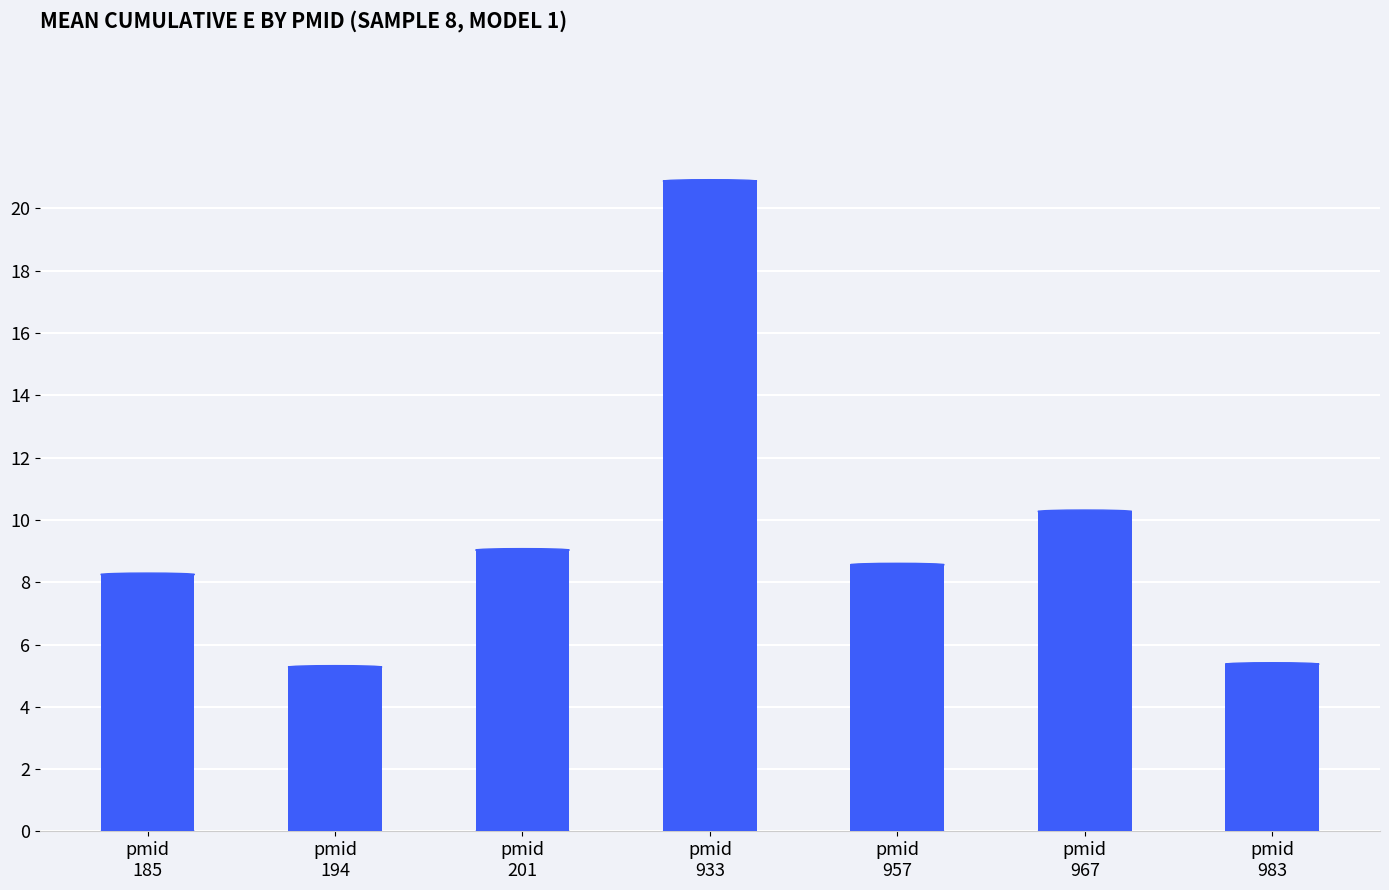

Reading right to left, what are all the values shown in this chart?

5.4	10.3	8.6	20.9	9.0	5.3	8.2